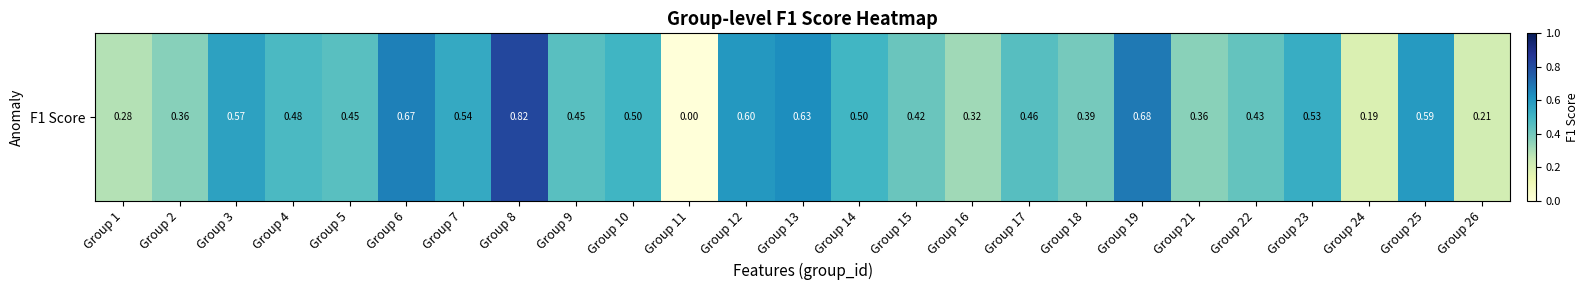

Reading left to right, transcribe all the data shown in this chart.

0.3	0.4	0.6	0.5	0.5	0.7	0.5	0.8	0.4	0.5	0.0	0.6	0.6	0.5	0.4	0.3	0.5	0.4	0.7	0.4	0.4	0.5	0.2	0.6	0.2